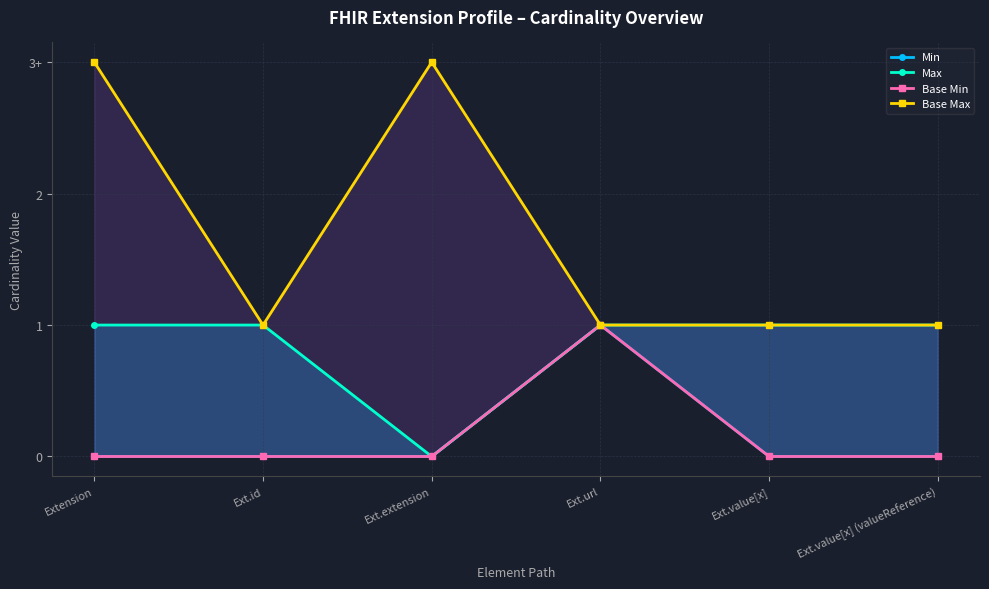

True or false: Max and Base Max cross at least once.

False